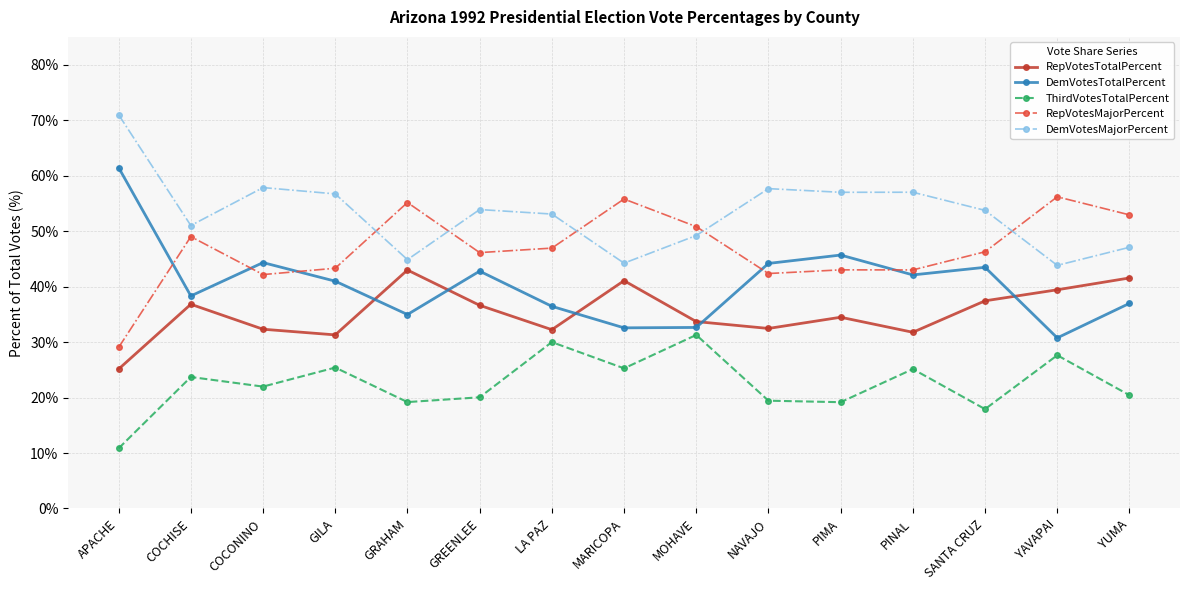

What is the average value of the DemVotesTotalPercent series?

40.5